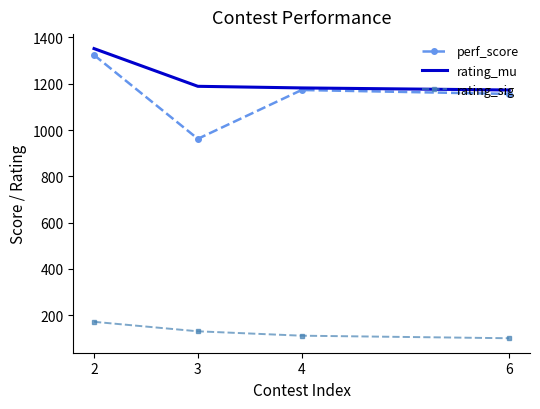

Is the value of rating_sig at 6 greater than the value of perf_score at 6?

No